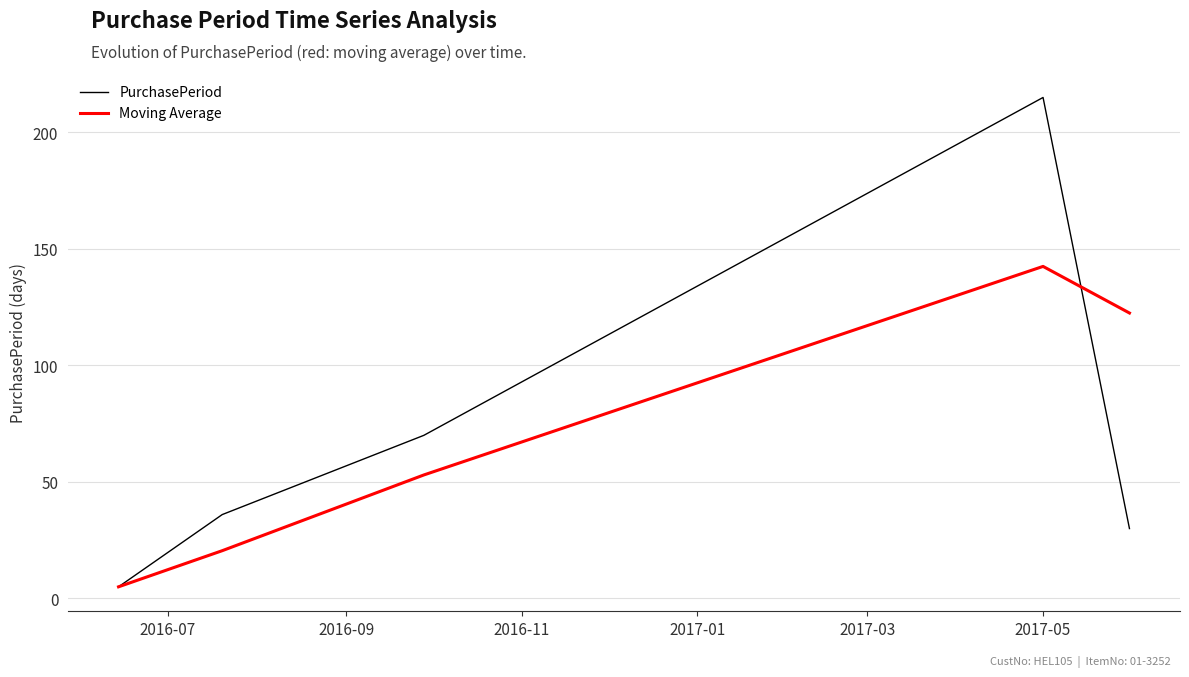

Which series has the largest range (max minus min)?

PurchasePeriod